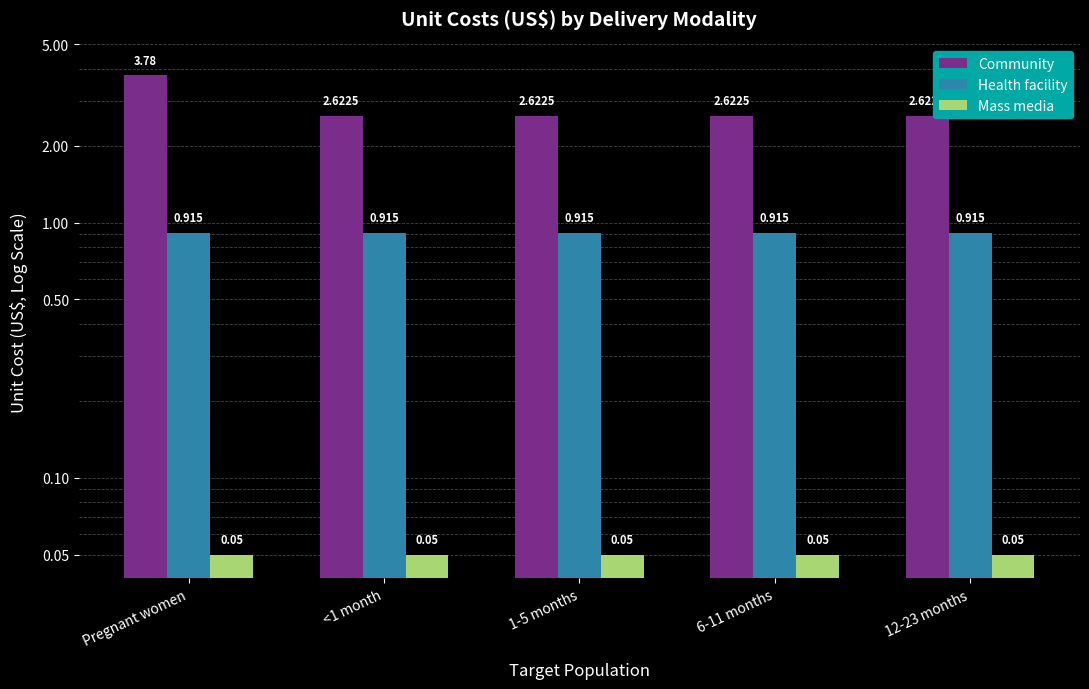

List the labels in order of Community value, smallest first.

<1 month, 1-5 months, 6-11 months, 12-23 months, Pregnant women